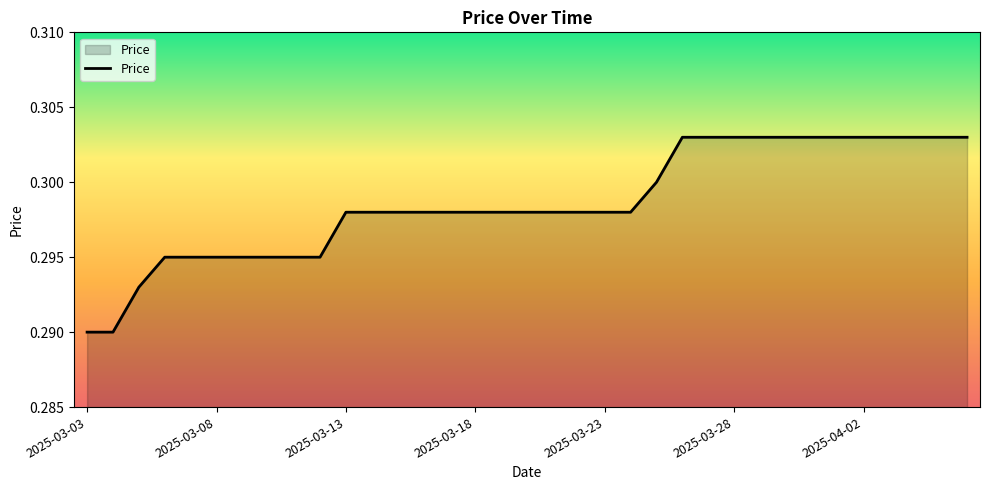

What is the maximum value shown in the chart?

0.3